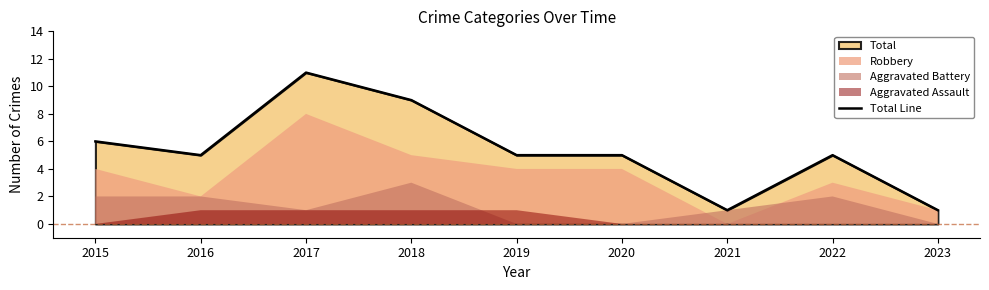

What is the change in value from 2019 to 2021?

-4